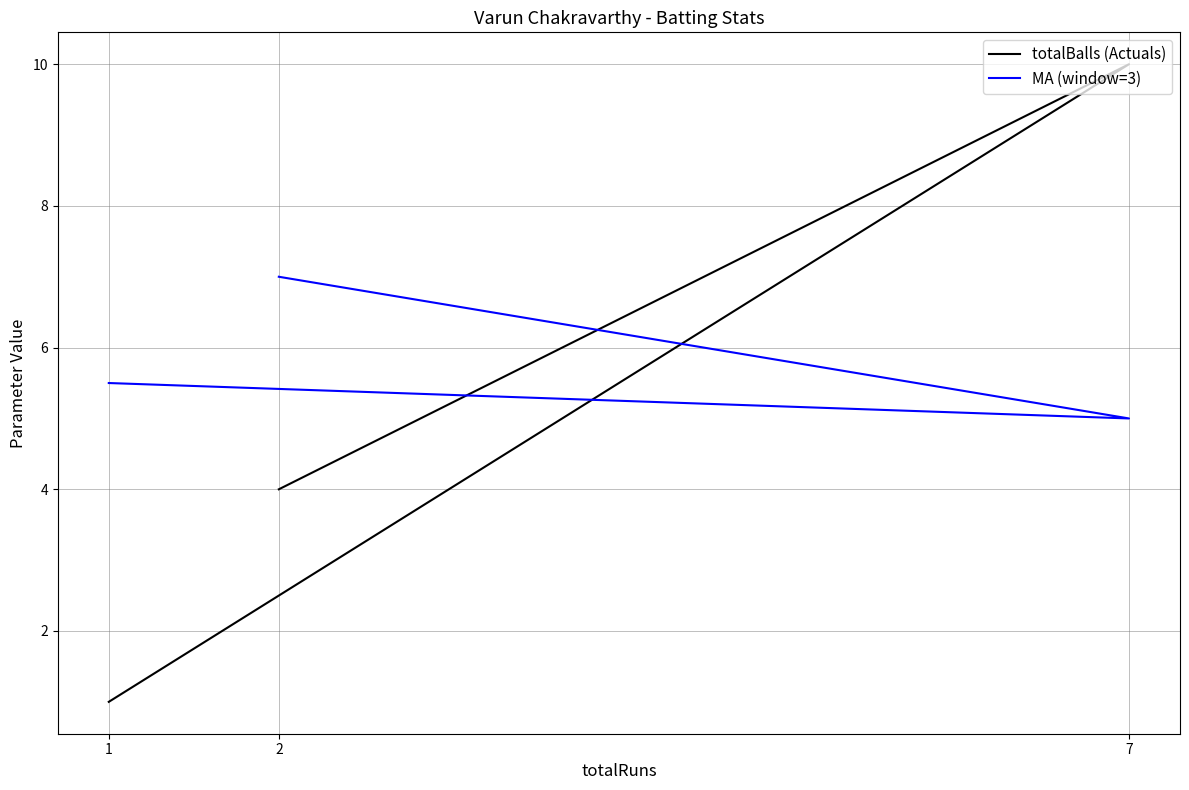

Which series has the largest total across all categories?

MA (window=3)